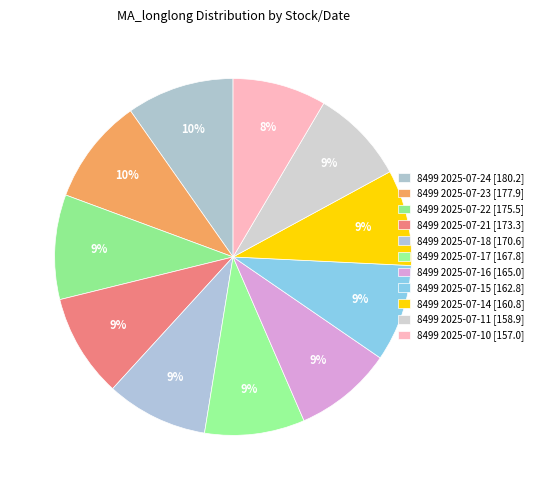

How many segments does this pie chart have?

11